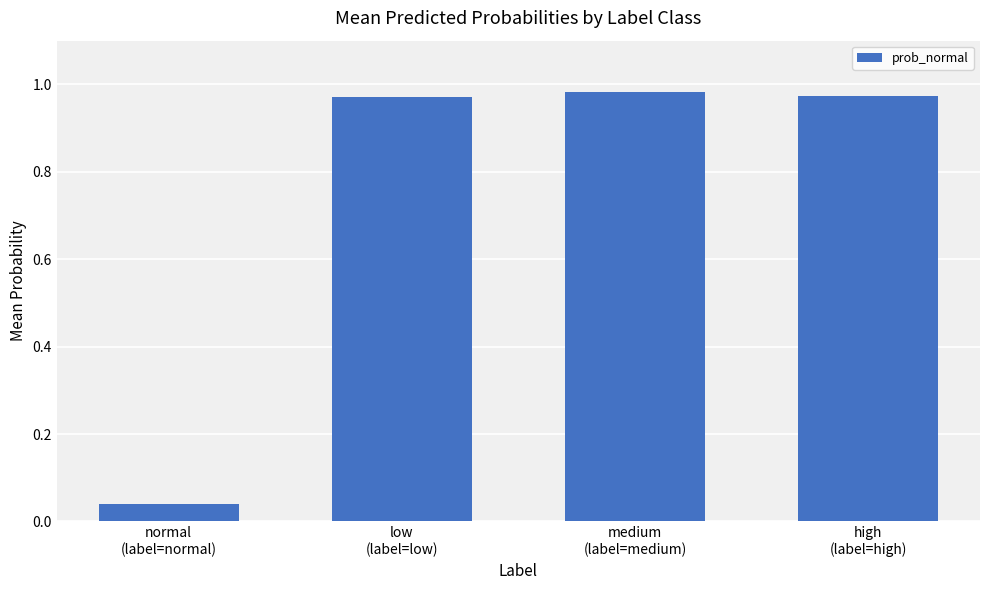

How many bars are there in total?

4